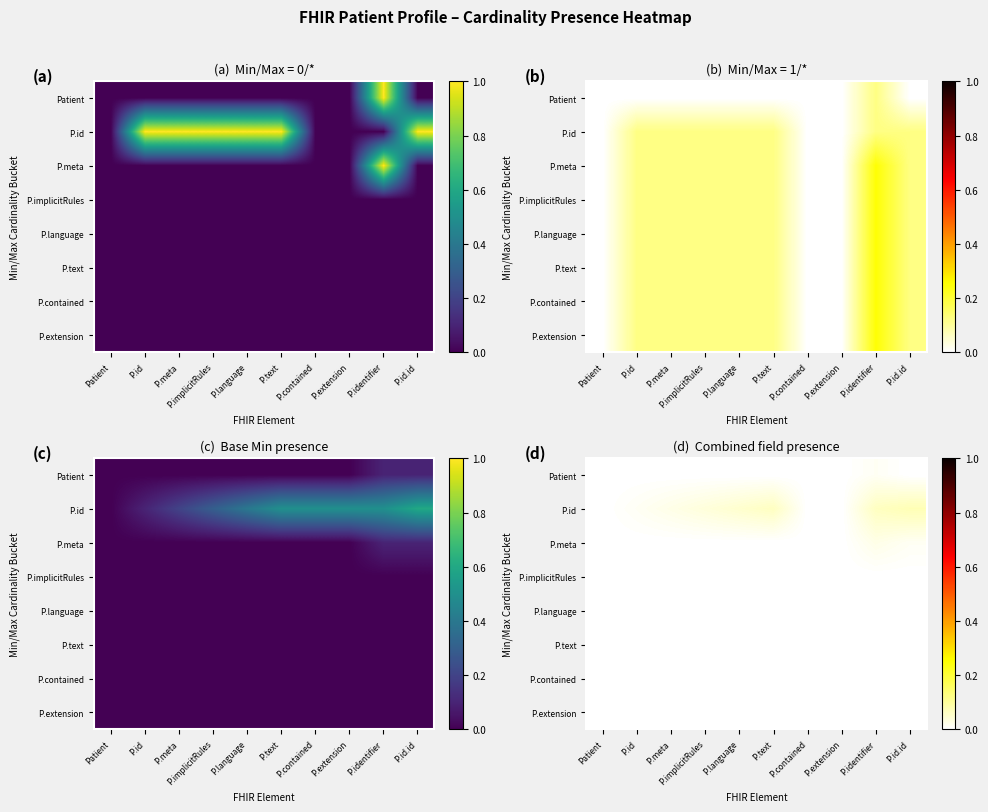

How many categories are shown in the chart?

10